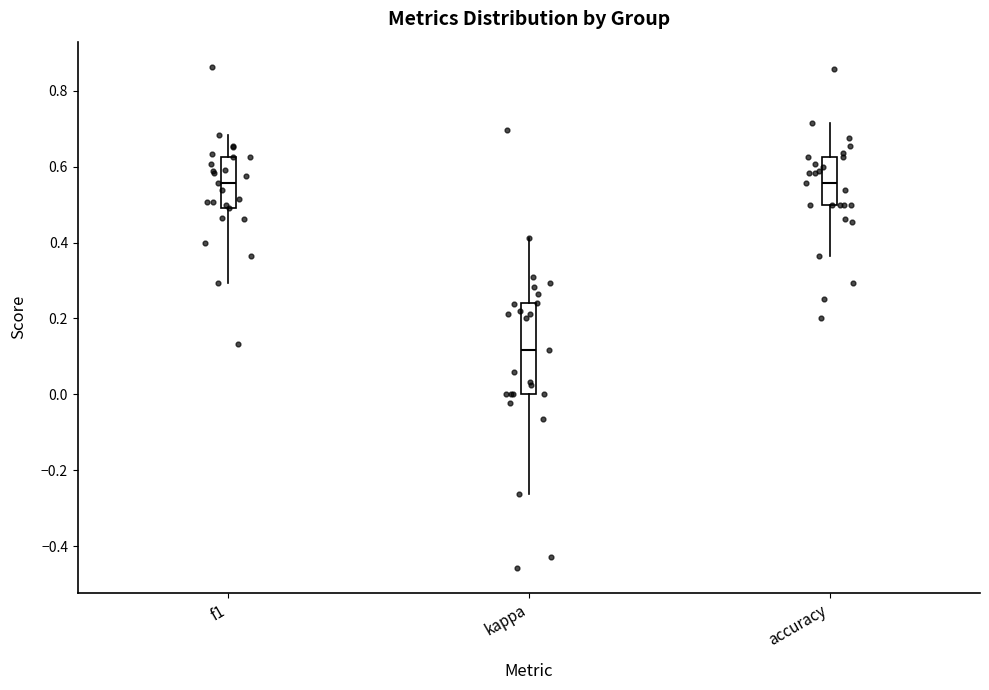

Reading left to right, read every box against the y-axis: the position of its median line, the range the box covers, and the ends of its whiskers. The values are not printed on the chart, so give them approximately, as read against the axis.

f1: median 0.56, box 0.50 to 0.62, whiskers 0.30 to 0.68
kappa: median 0.12, box 0.00 to 0.24, whiskers -0.26 to 0.42
accuracy: median 0.56, box 0.50 to 0.62, whiskers 0.36 to 0.72